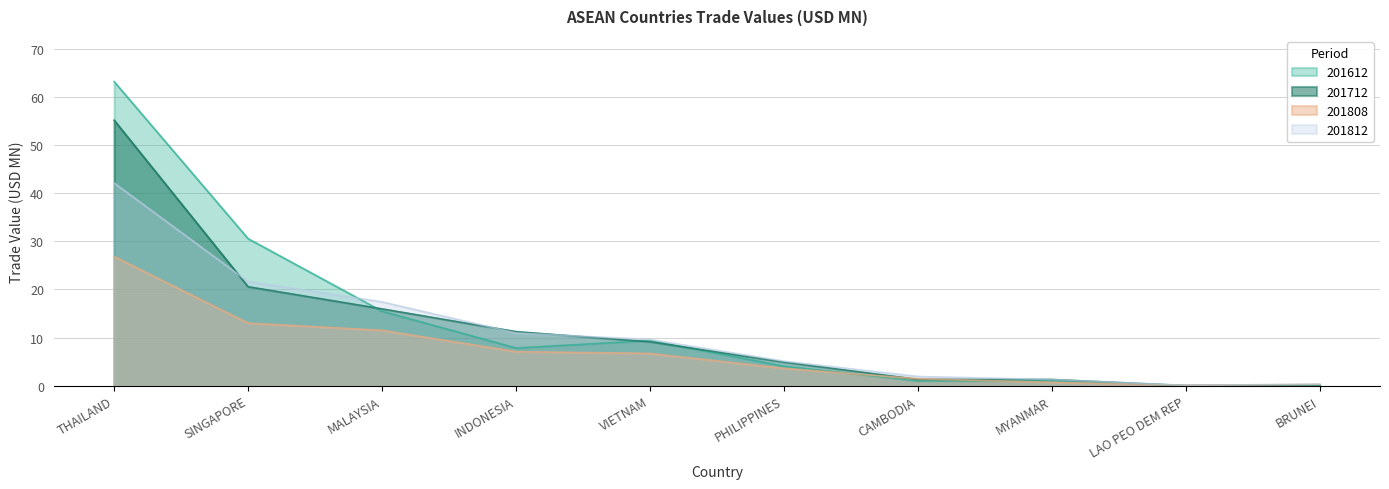

What is the difference between the second highest and minimum values in the 201812 series?

21.6